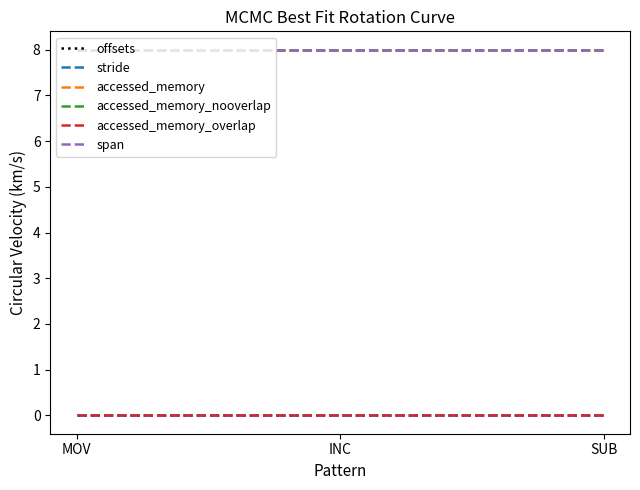

Does the chart display data point markers on the line(s)?

No